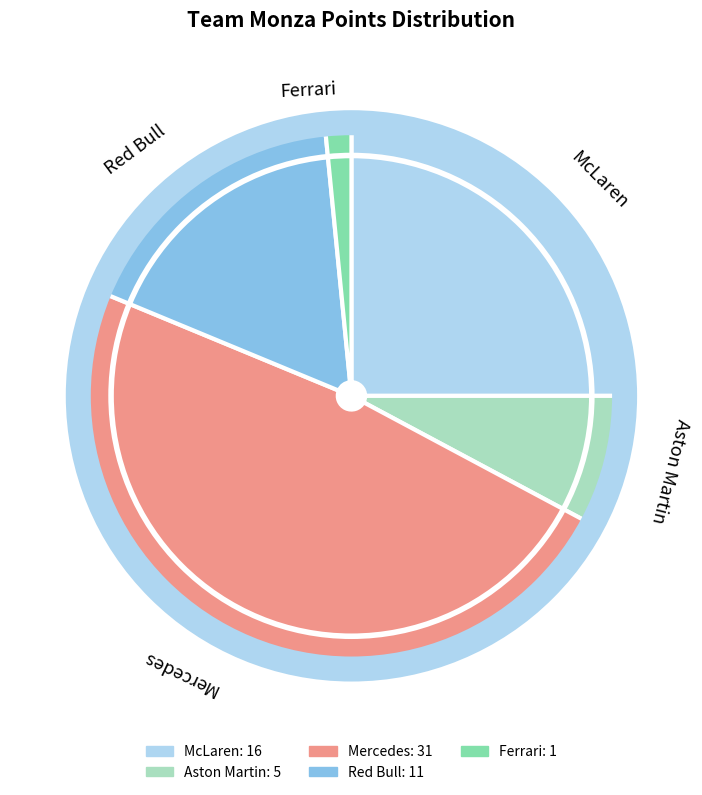

Does any single category account for the majority?

No